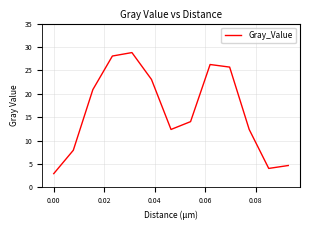

What is the greatest value displayed?

28.8